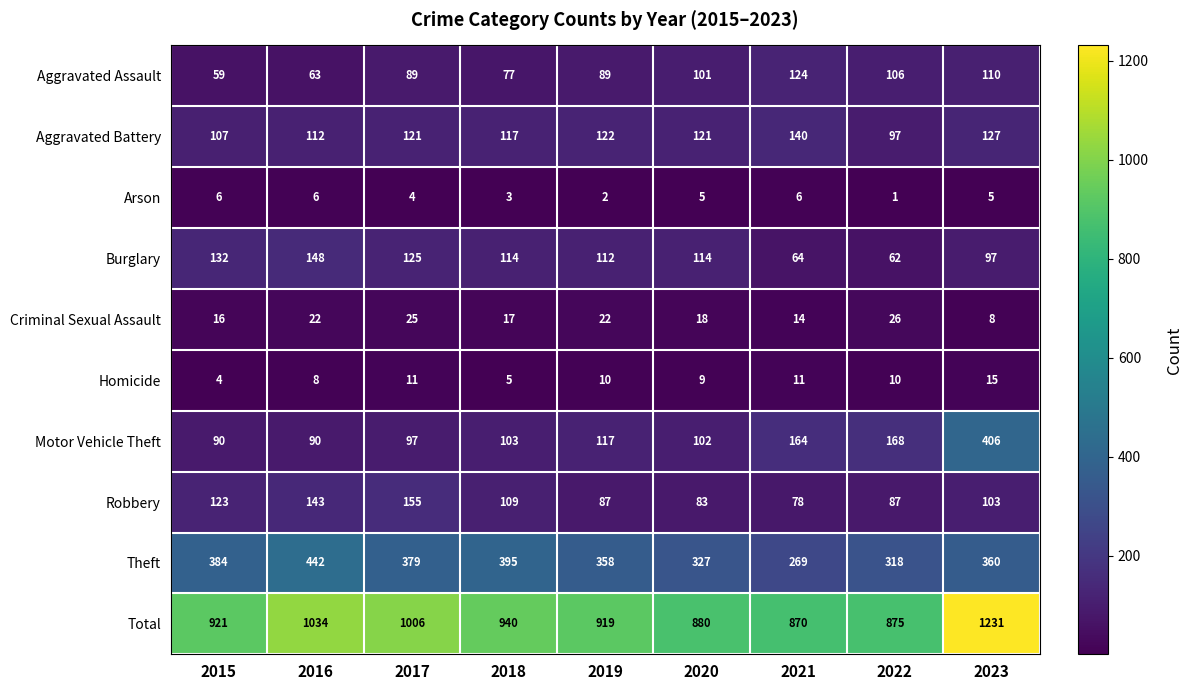

Which label corresponds to the smallest value in the chart?

2022